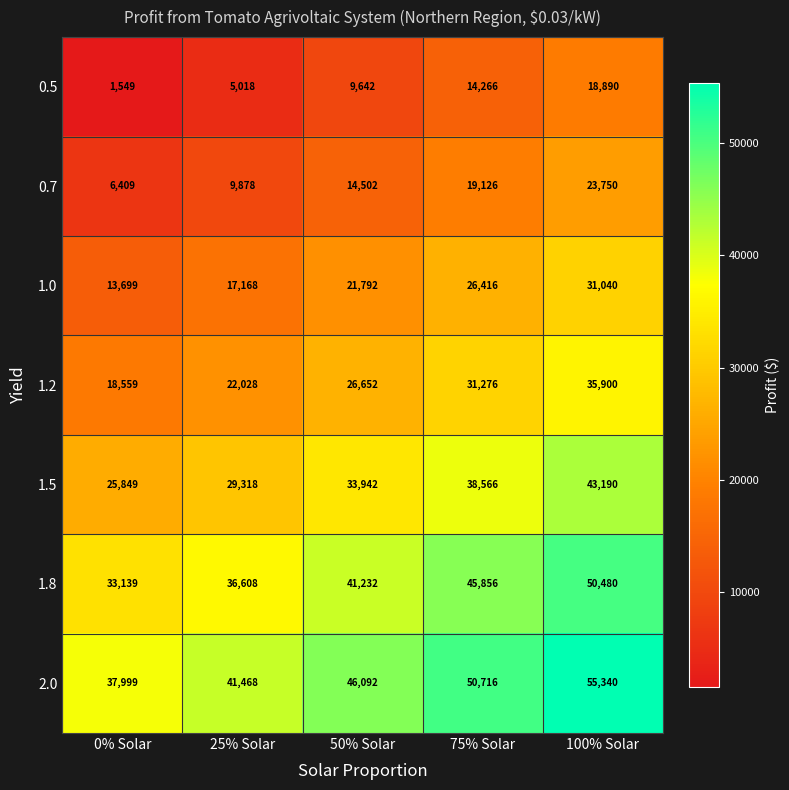

The value of 2.0 at 100% Solar is 13984. True or false?

False